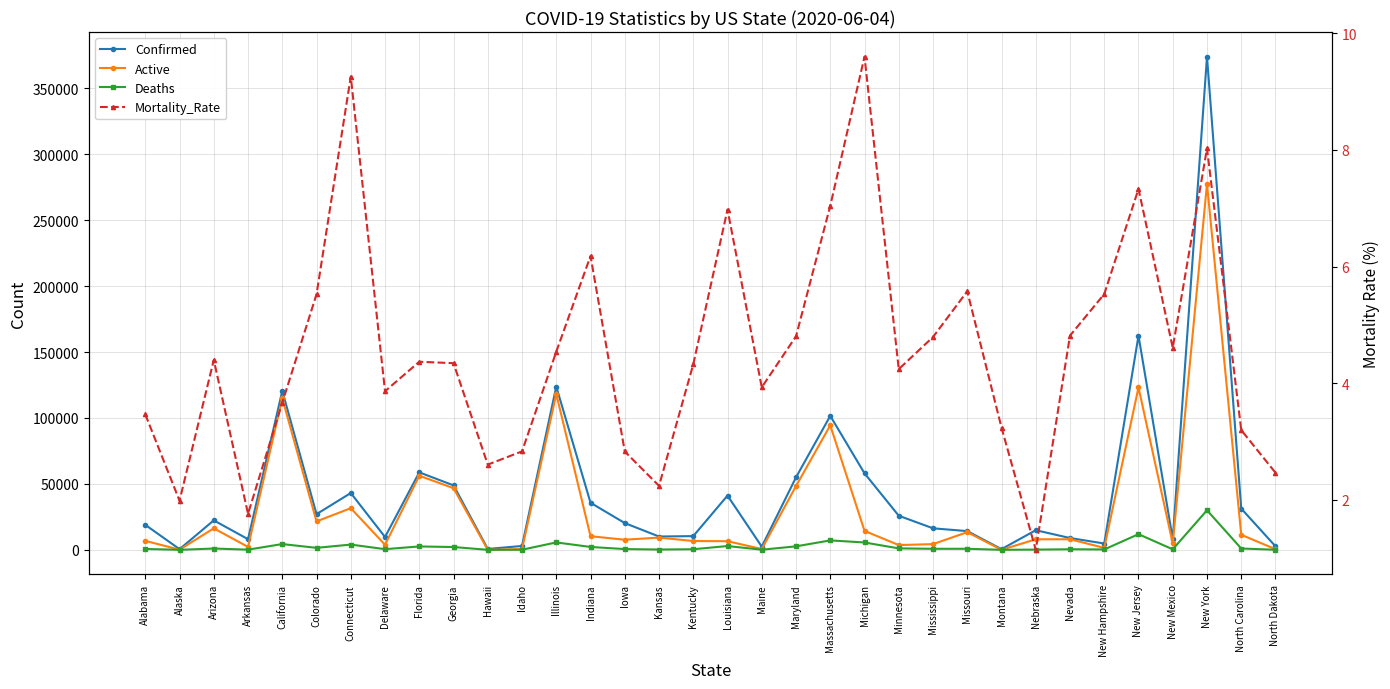

Which series has the largest total across all categories?

Confirmed